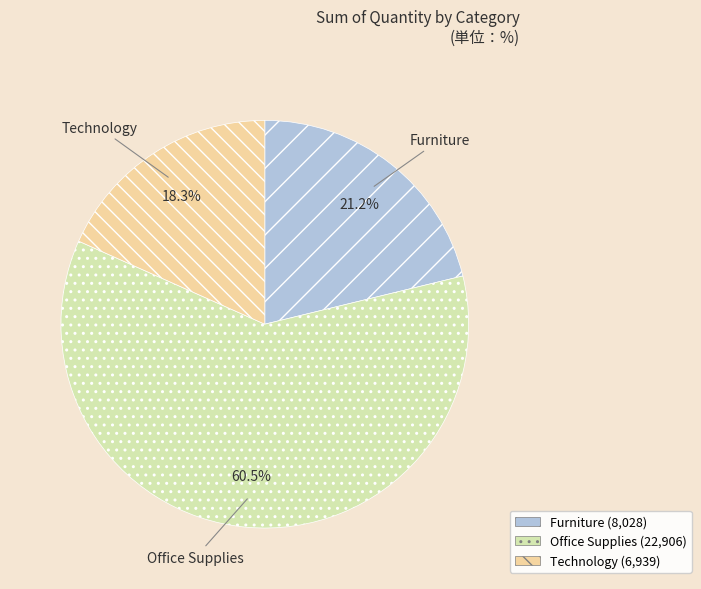

Combined, what portion of the pie is Furniture and Technology?

39.5%